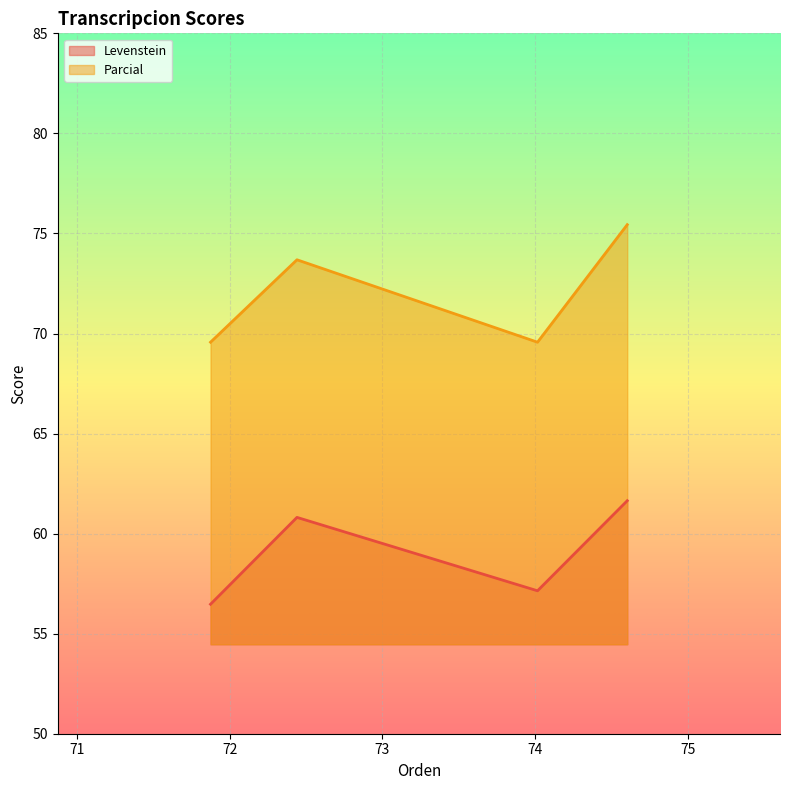

Which series has the largest total across all categories?

Parcial